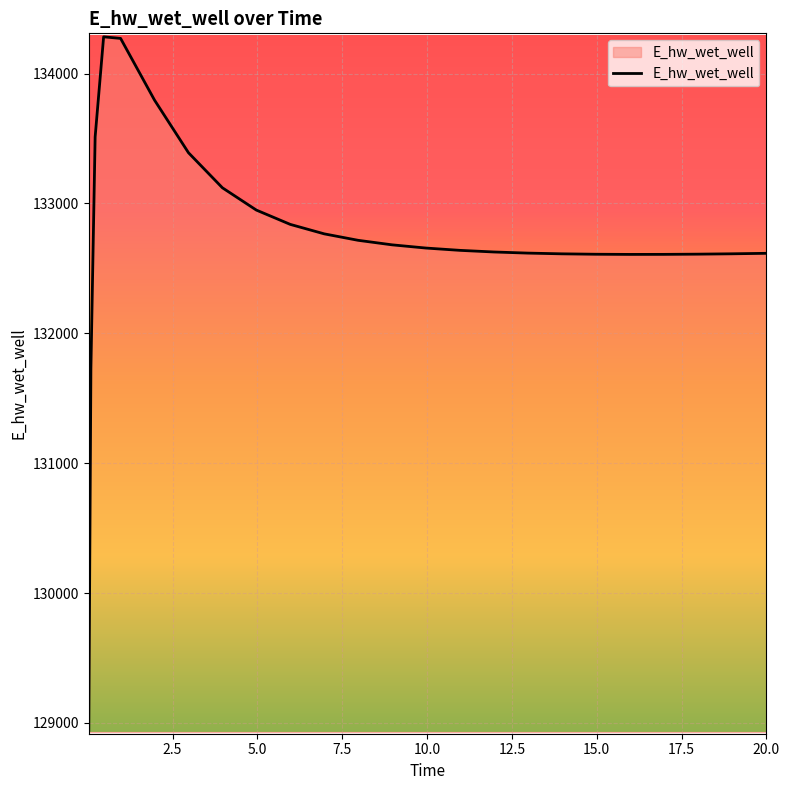

What is the maximum value shown in the chart?

134283.4